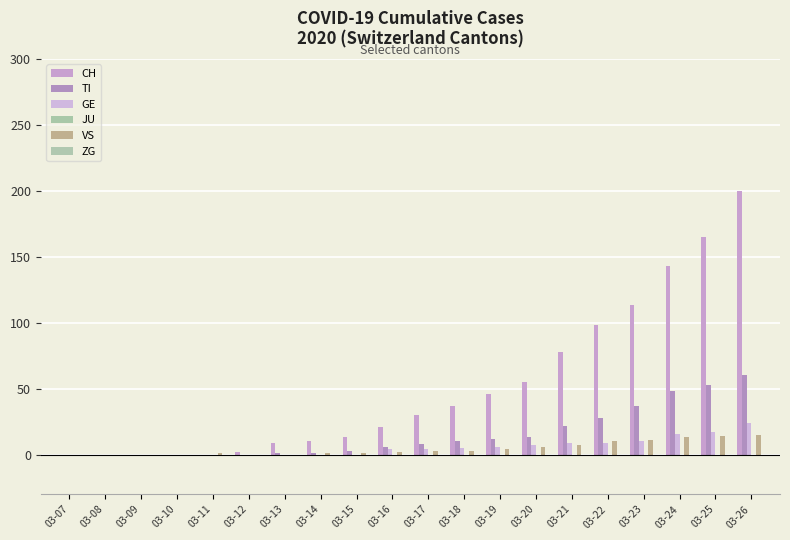

How many groups of bars are there?

20